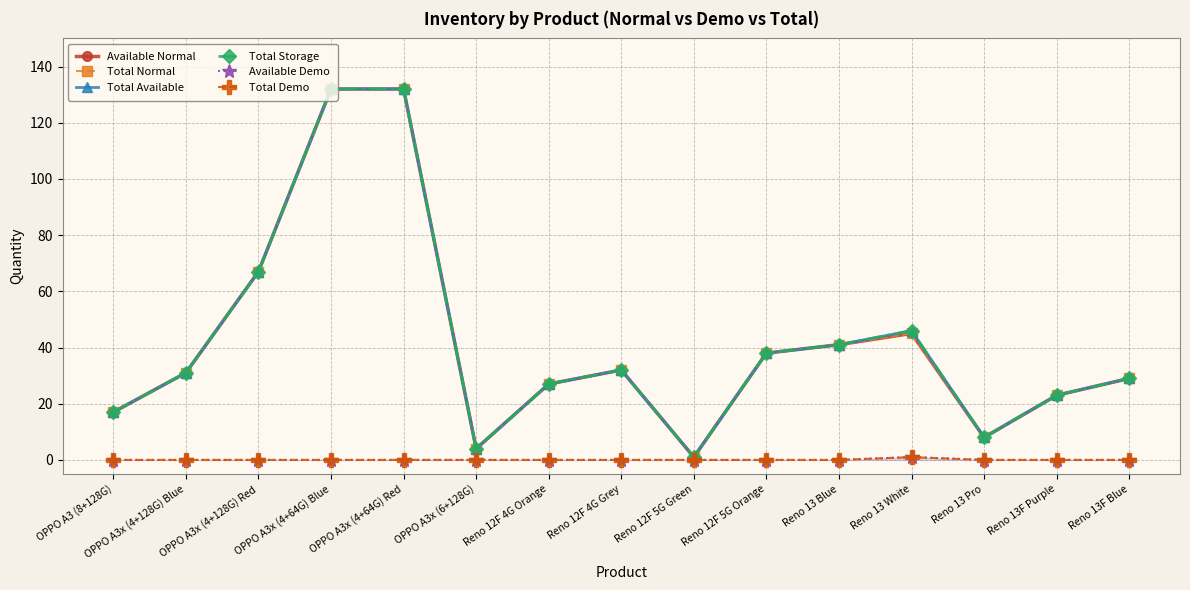

At Reno 13 White, list the series in order from largest to smallest.

Total Available, Total Storage, Available Normal, Total Normal, Available Demo, Total Demo